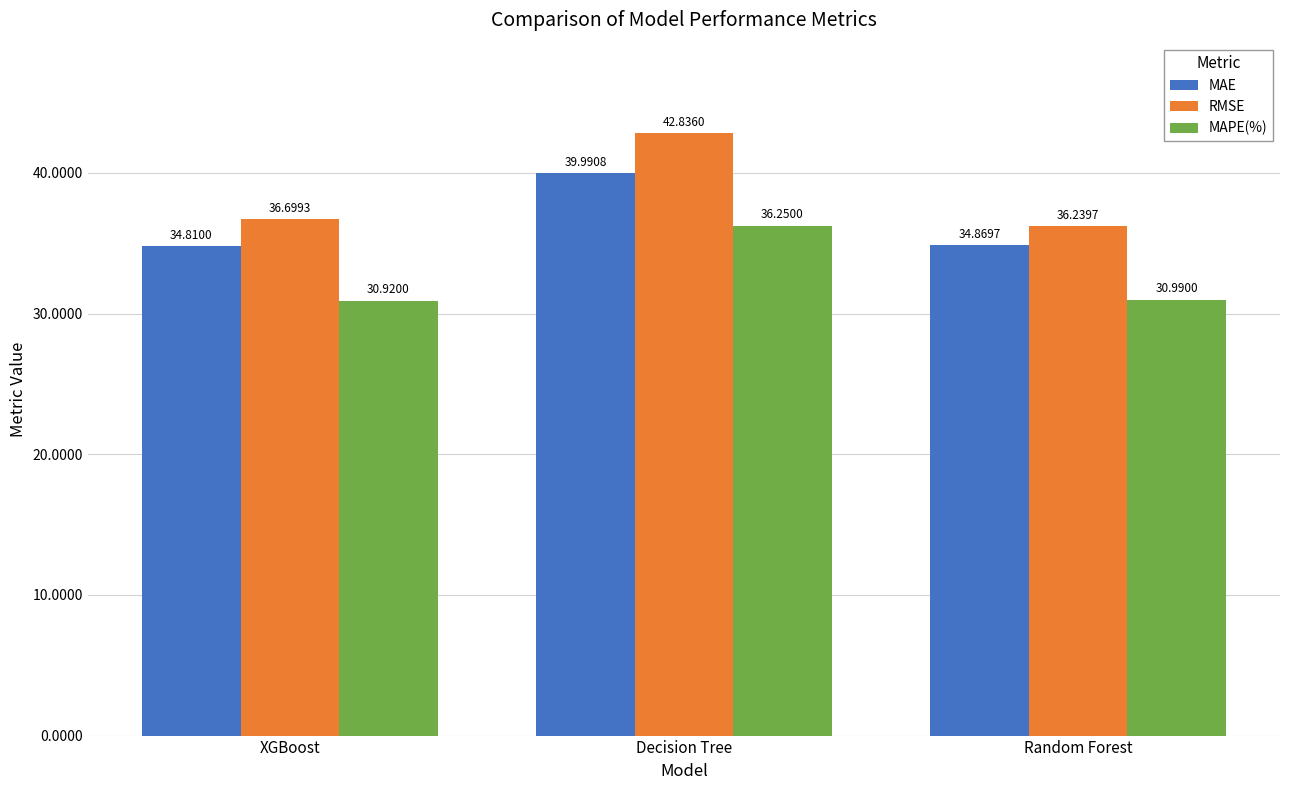

The MAPE(%) series shows 30.9 at XGBoost. True or false?

True